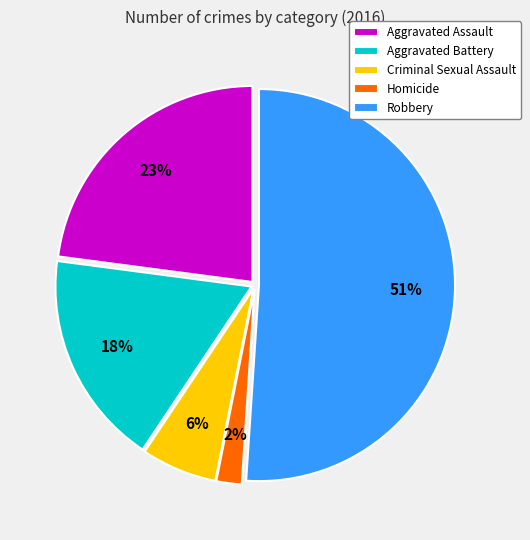

To the nearest percent, what is the average slice percentage?

20%